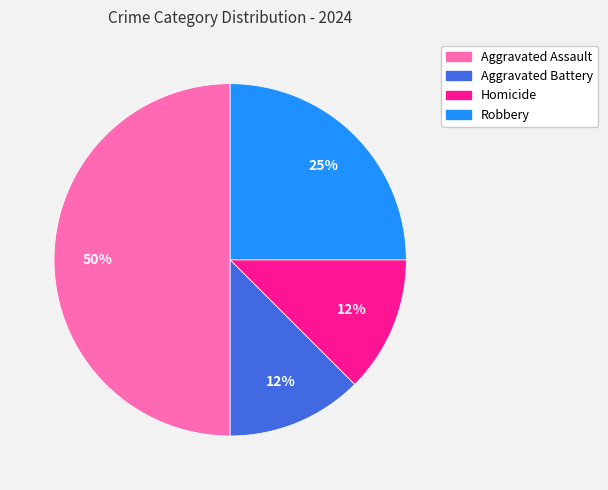

To the nearest percent, what portion does Robbery represent?

25%